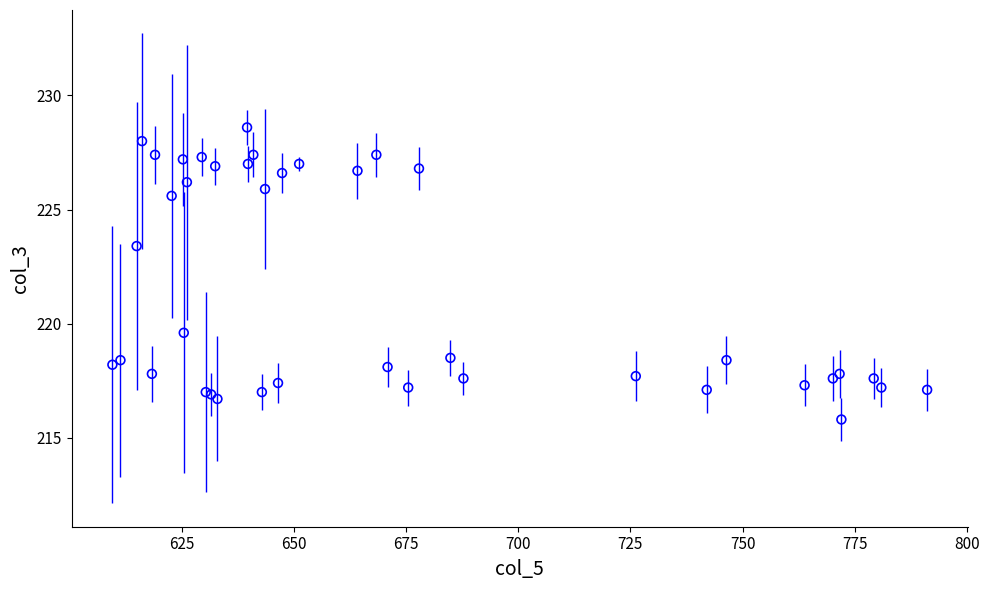

What Y value in the scatter plot is closest to 222?

223.4